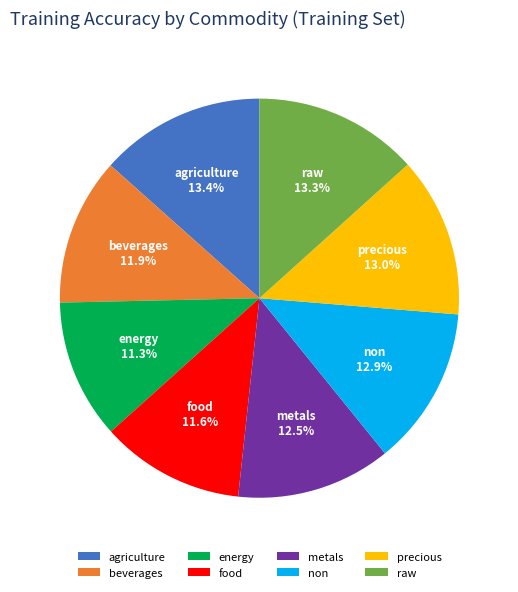

How many segments does this pie chart have?

8